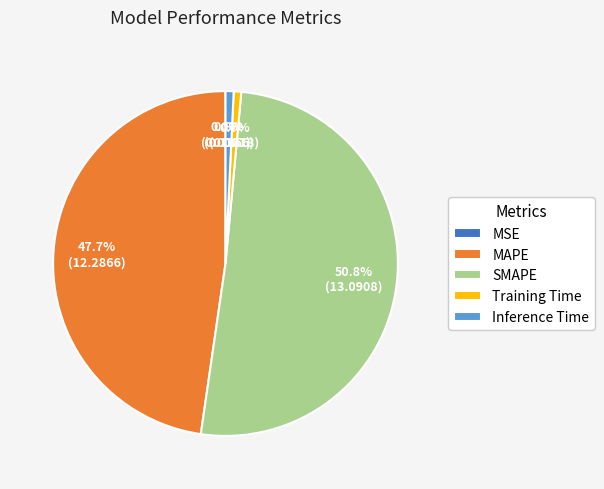

What is the total percentage of MAPE and SMAPE?

98.5%